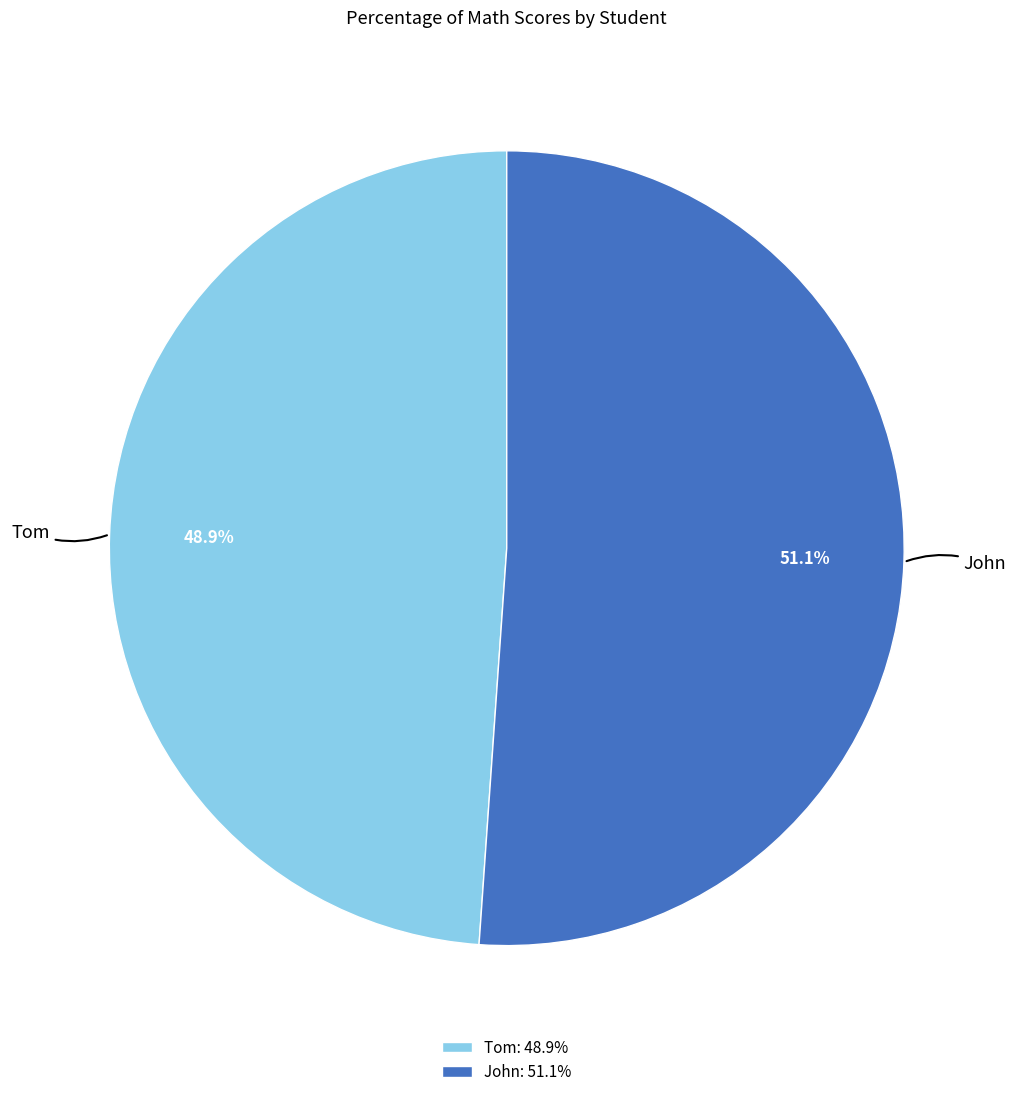

To the nearest percent, what is the combined percentage of John and Tom?

100%